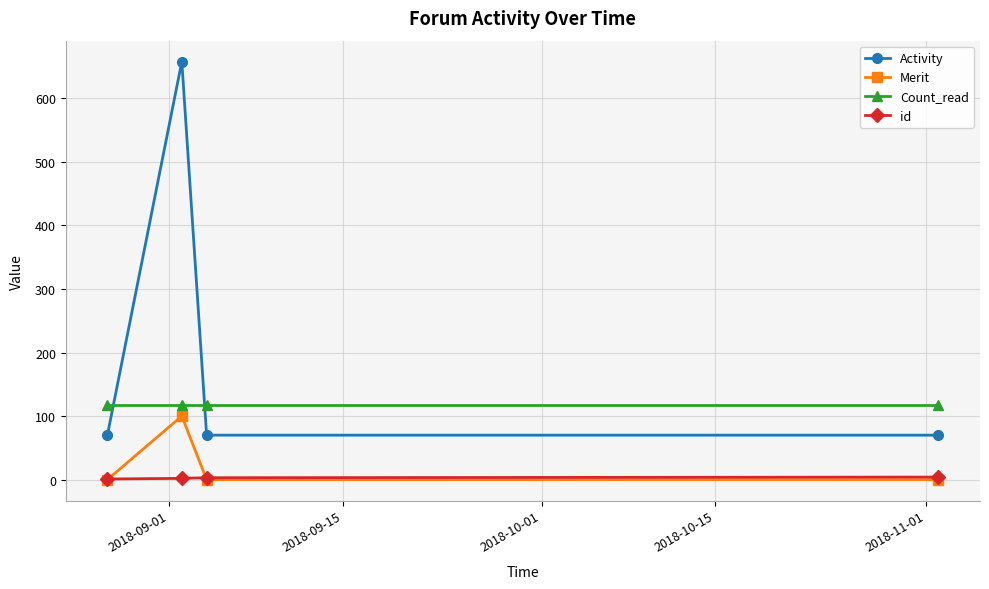

True or false: Activity and Count_read cross at least once.

True